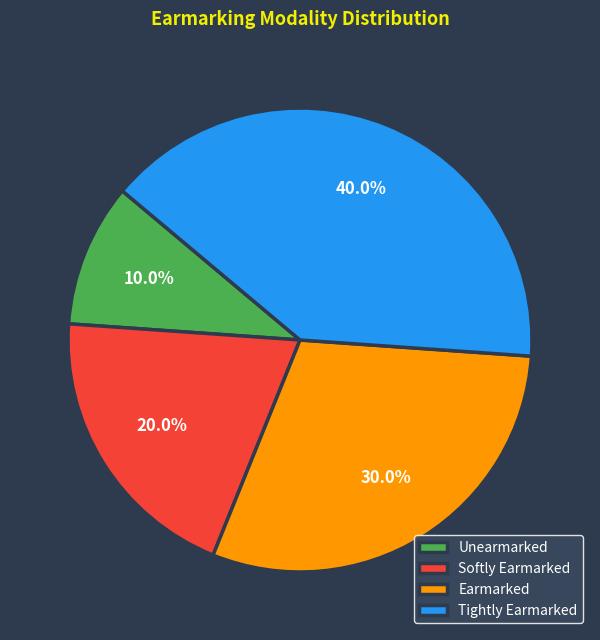

To the nearest percent, what portion does Softly Earmarked represent?

20%